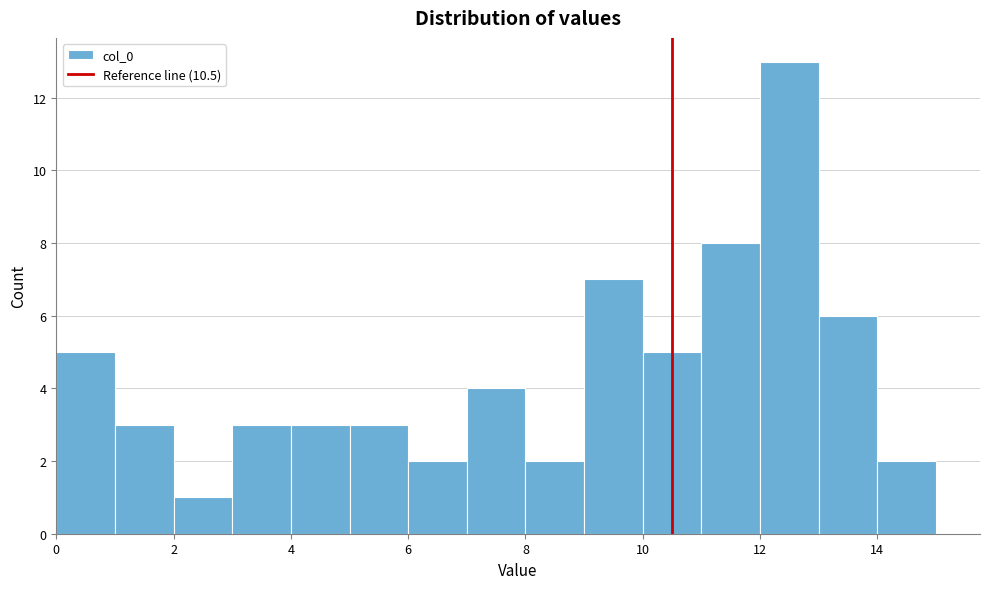

What is the height of the bar covering 13 to 14 on the x-axis? The values are not printed on the chart, so give them approximately, as read against the axis.

6